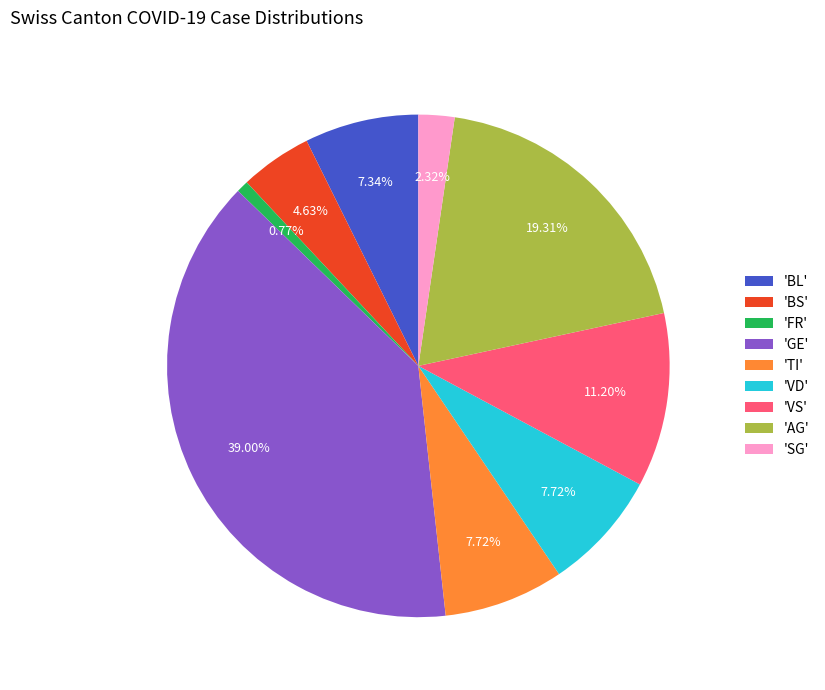

Which has a higher value, 'VS' or 'BL'?

'VS'